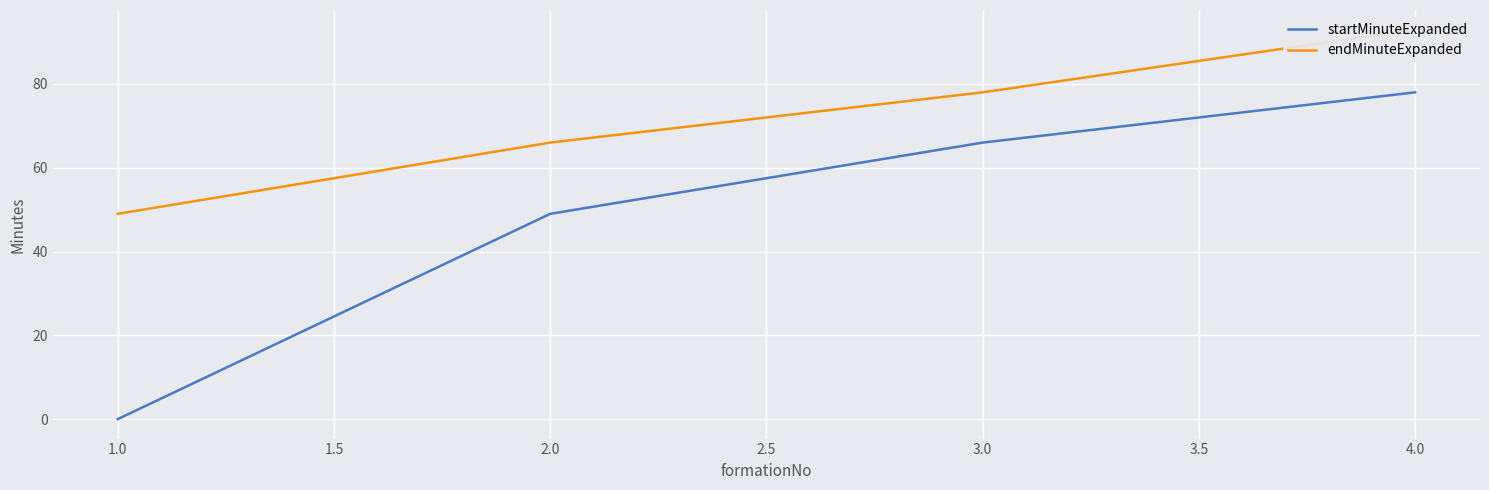

The startMinuteExpanded series shows 66 at 3.0. True or false?

True